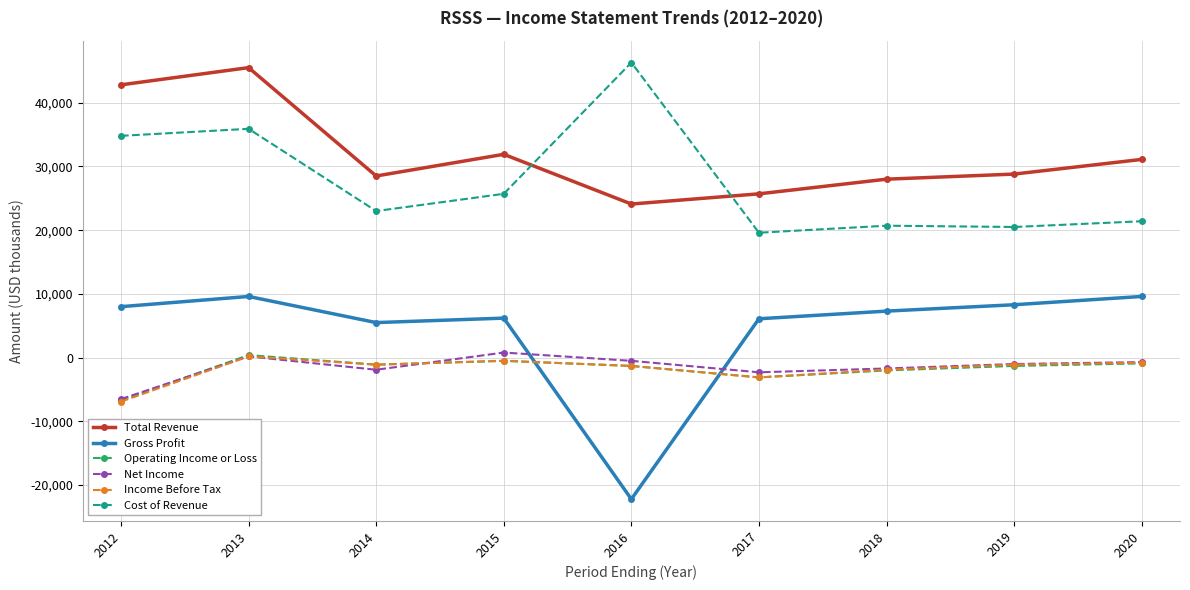

How many lines are shown in the chart?

6